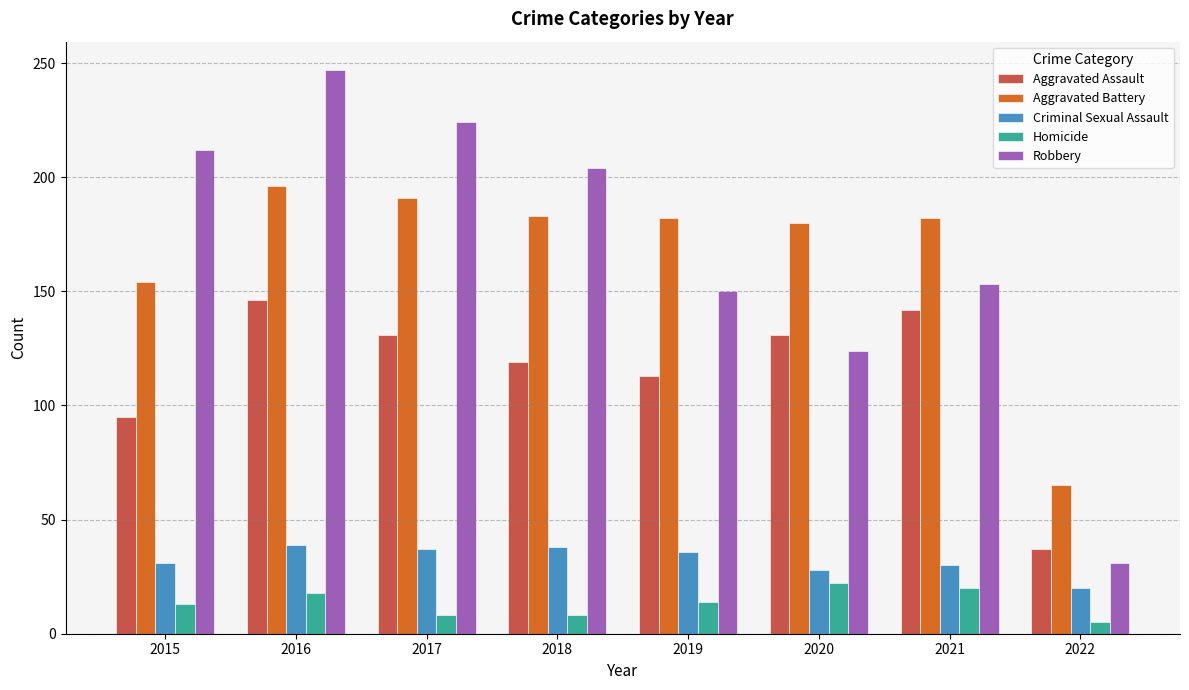

What is the average value of the Criminal Sexual Assault series?

32